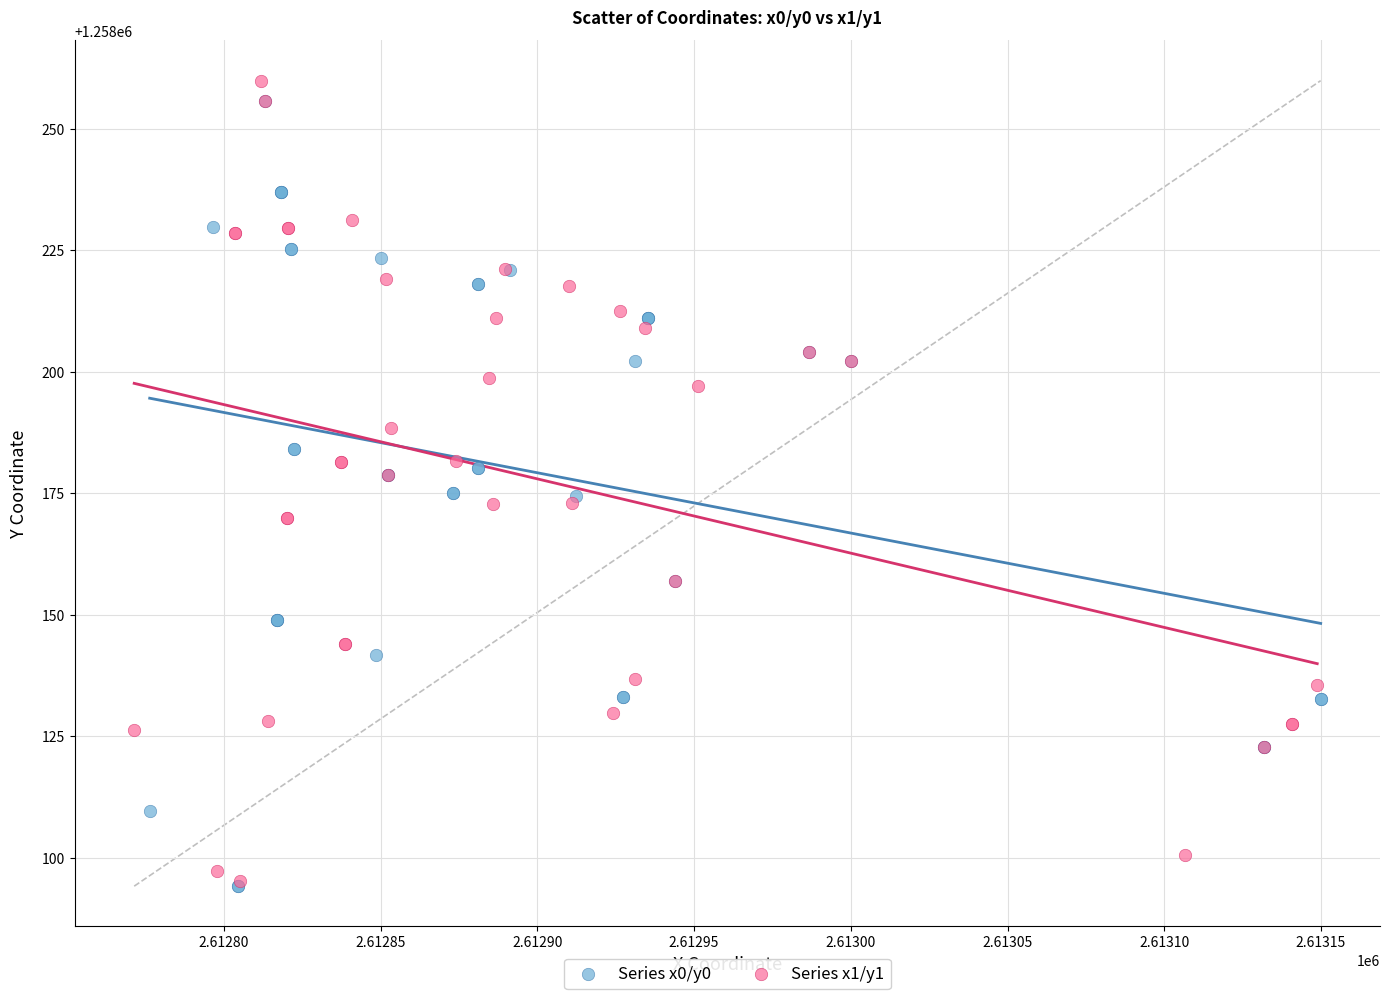

What are all the series names shown in the legend?

Series x0/y0, Series x1/y1